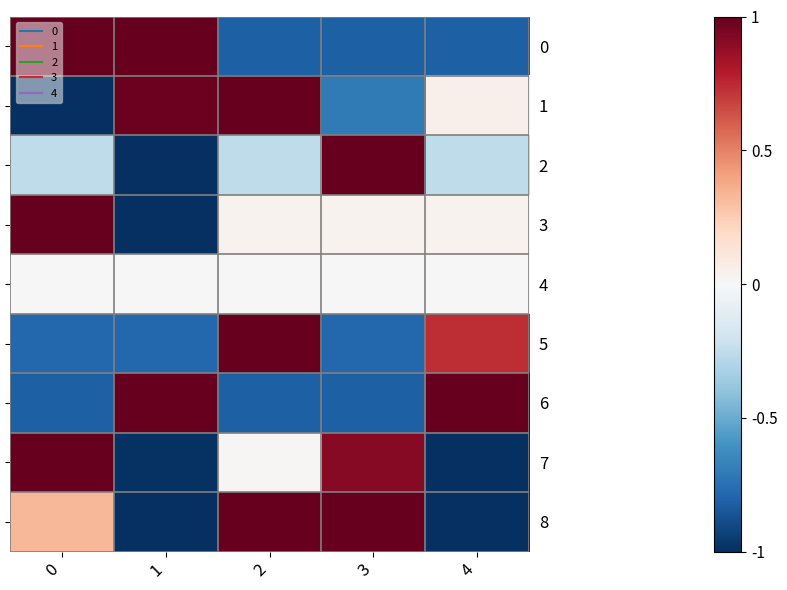

What is the sum of the row_2 values at 3 and 4?

0.7